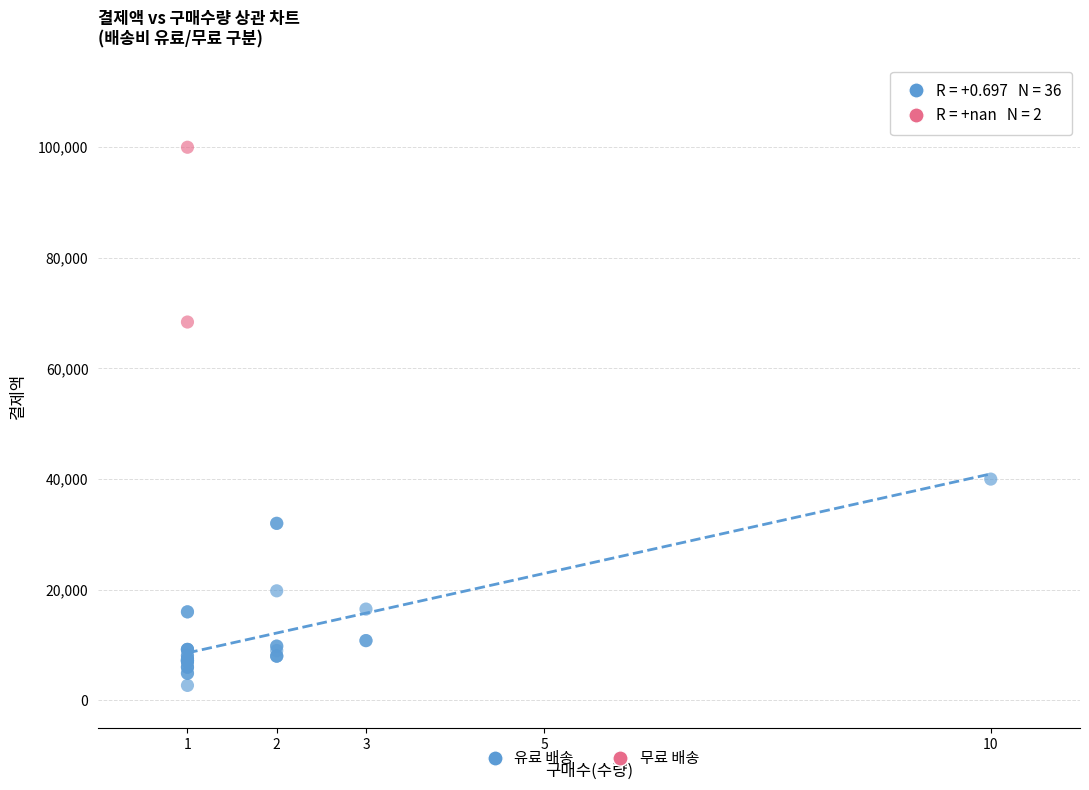

Which series has the widest spread of Y values?

유료 배송